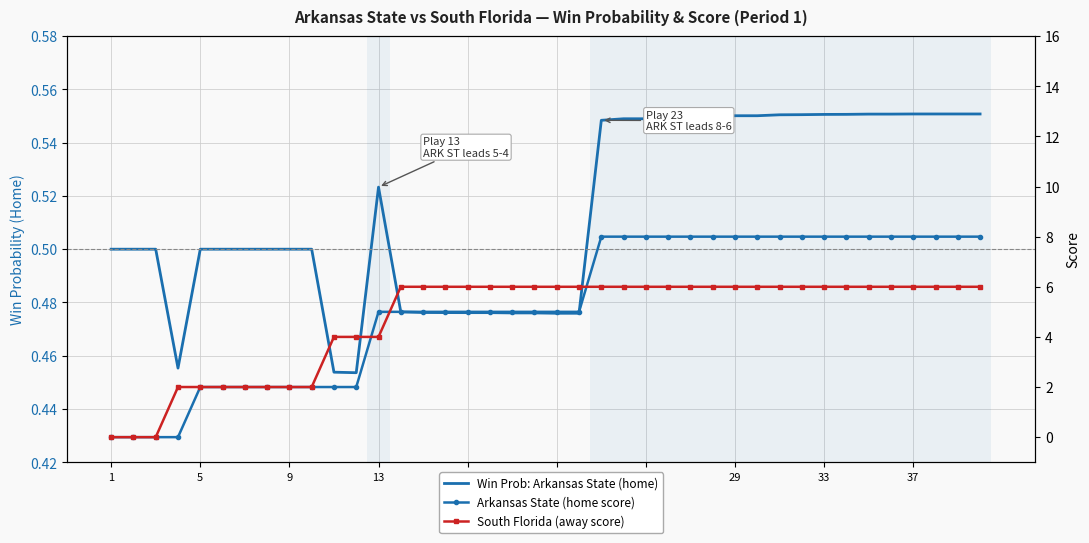

Count the number of data series in this chart.

3